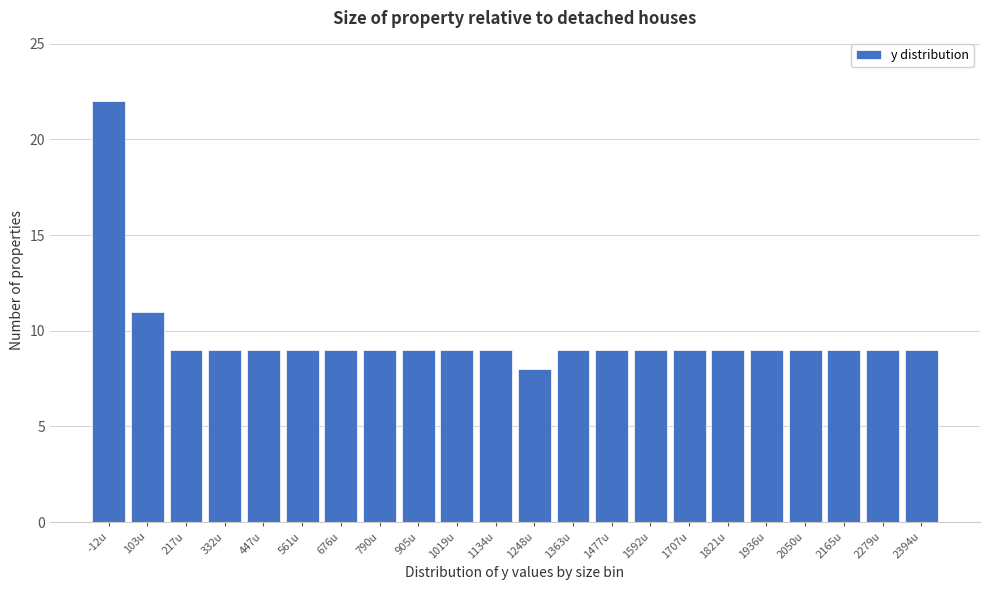

Reading left to right, extract all data points from this chart.

22	11	9	9	9	9	9	9	9	9	9	8	9	9	9	9	9	9	9	9	9	9